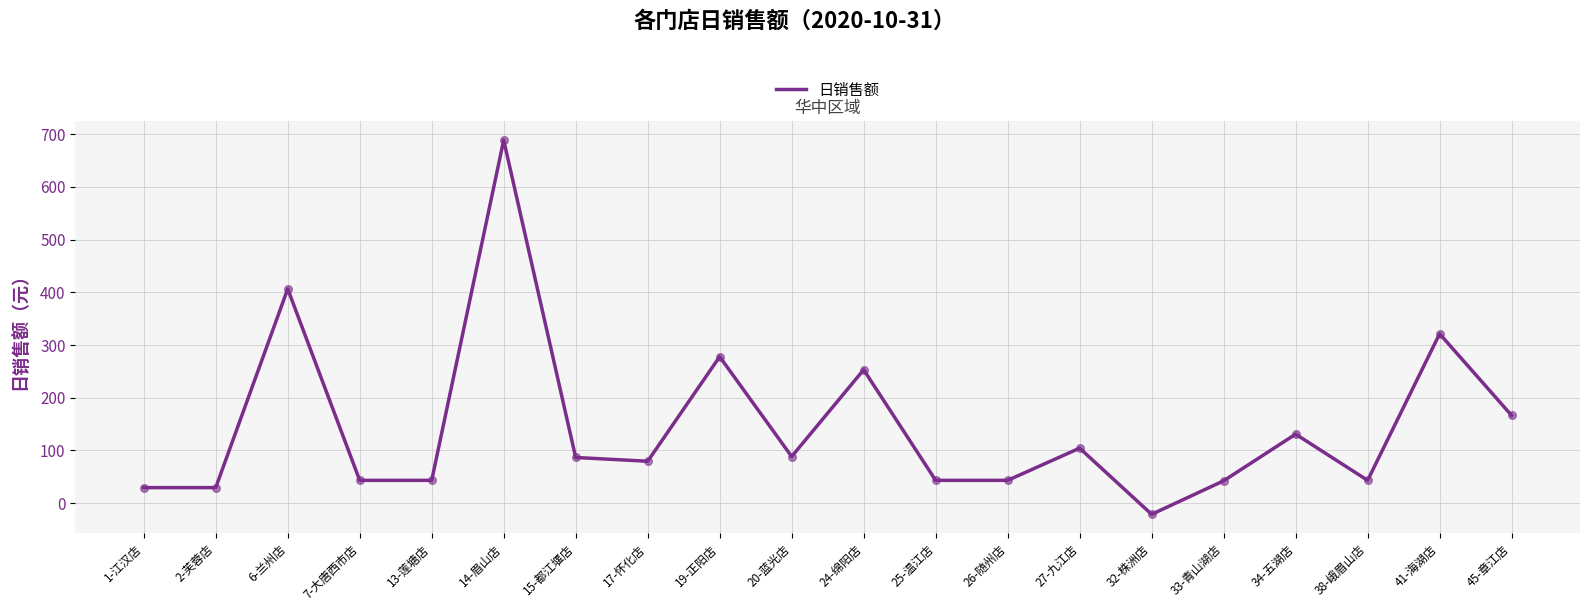

Which has a higher value, 19-正阳店 or 1-江汉店?

19-正阳店